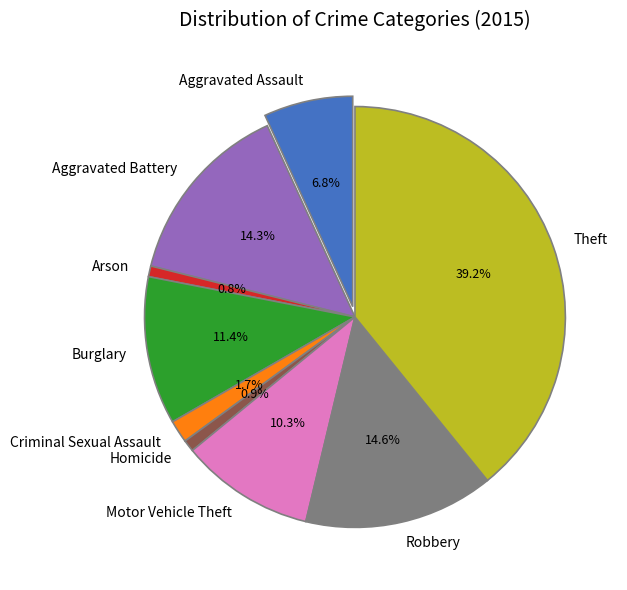

Combined, do Homicide and Arson account for over 50%?

No